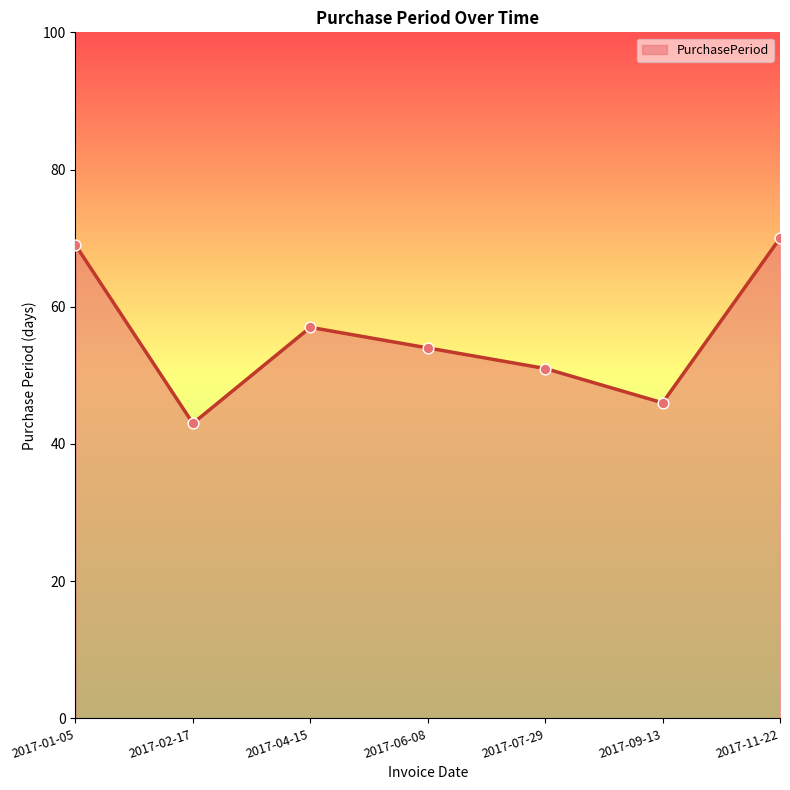

What is the change in value from 2017-01-05 to 2017-02-17?

-26